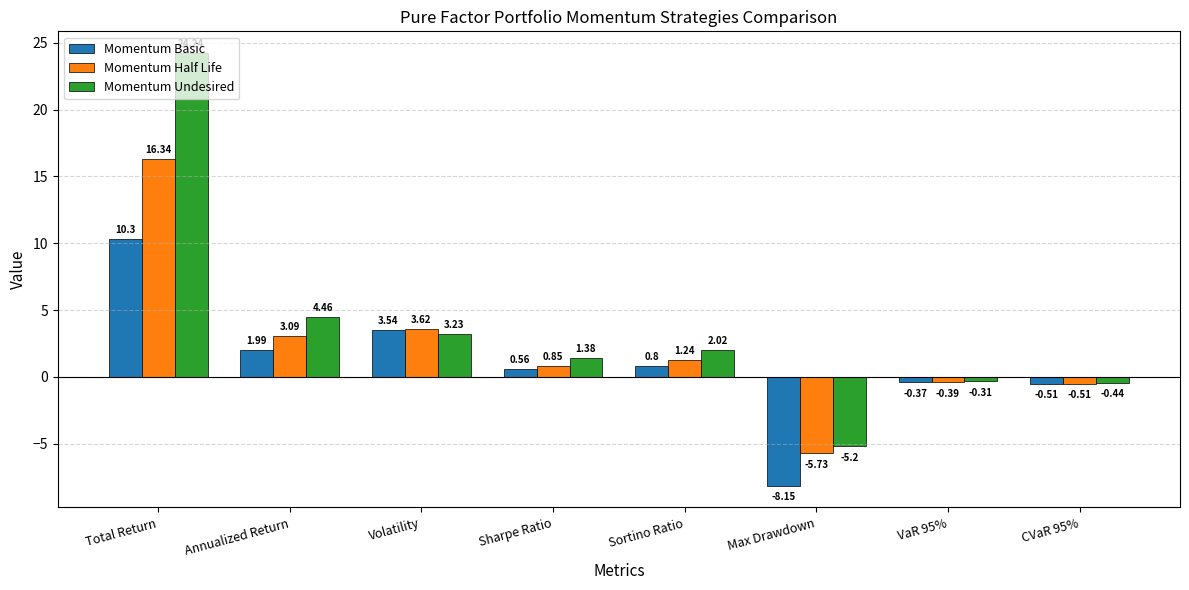

What is the highest value of the Momentum Undesired series?

24.2